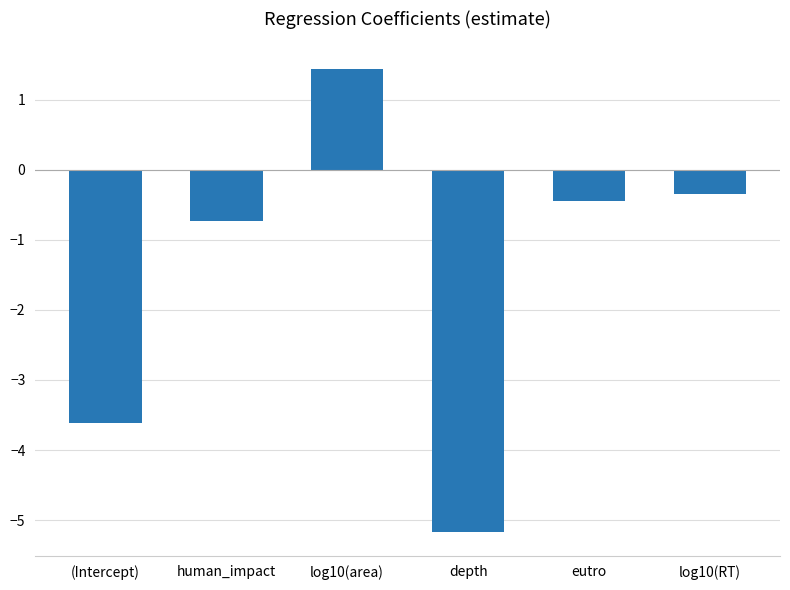

The chart shows a value of -0.4 at eutro. True or false?

True